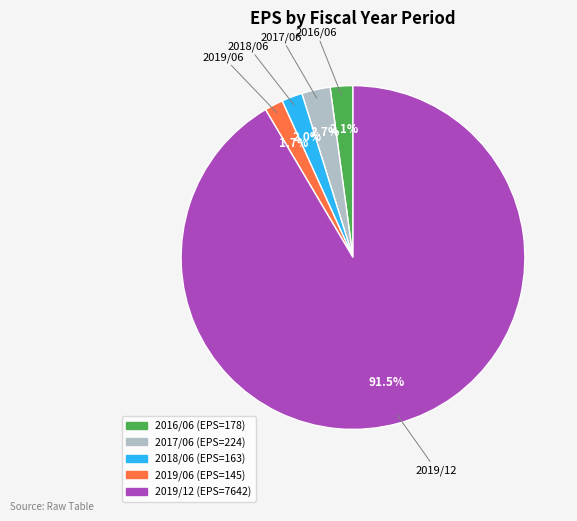

Between 2019/06 and 2017/06, which is larger?

2017/06